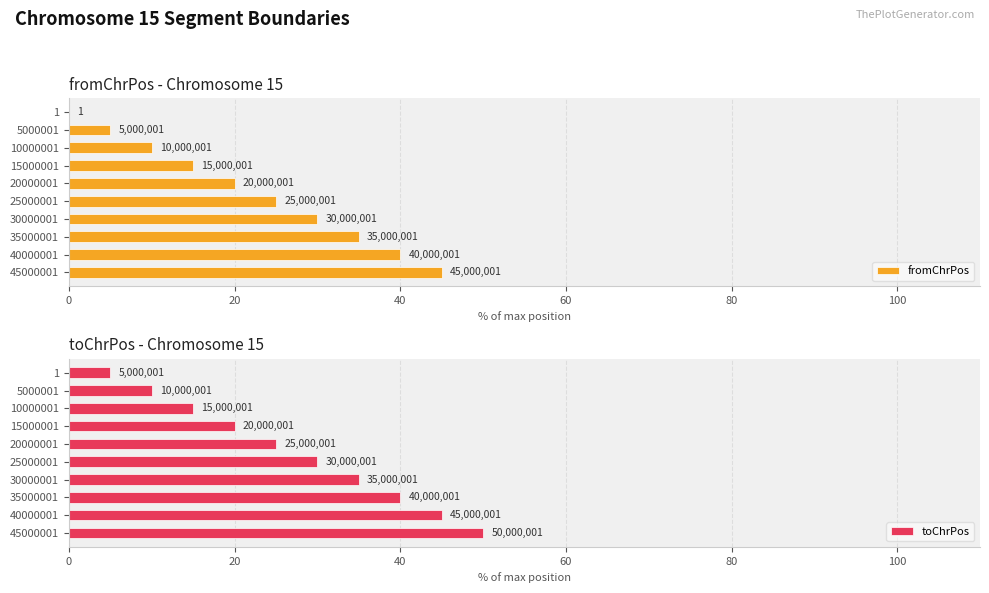

What is the sum of all fromChrPos values?

225.0